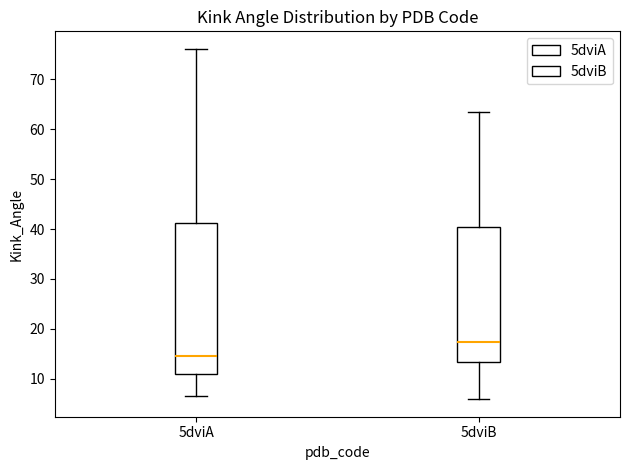

Which box's median line is the highest?

5dviB